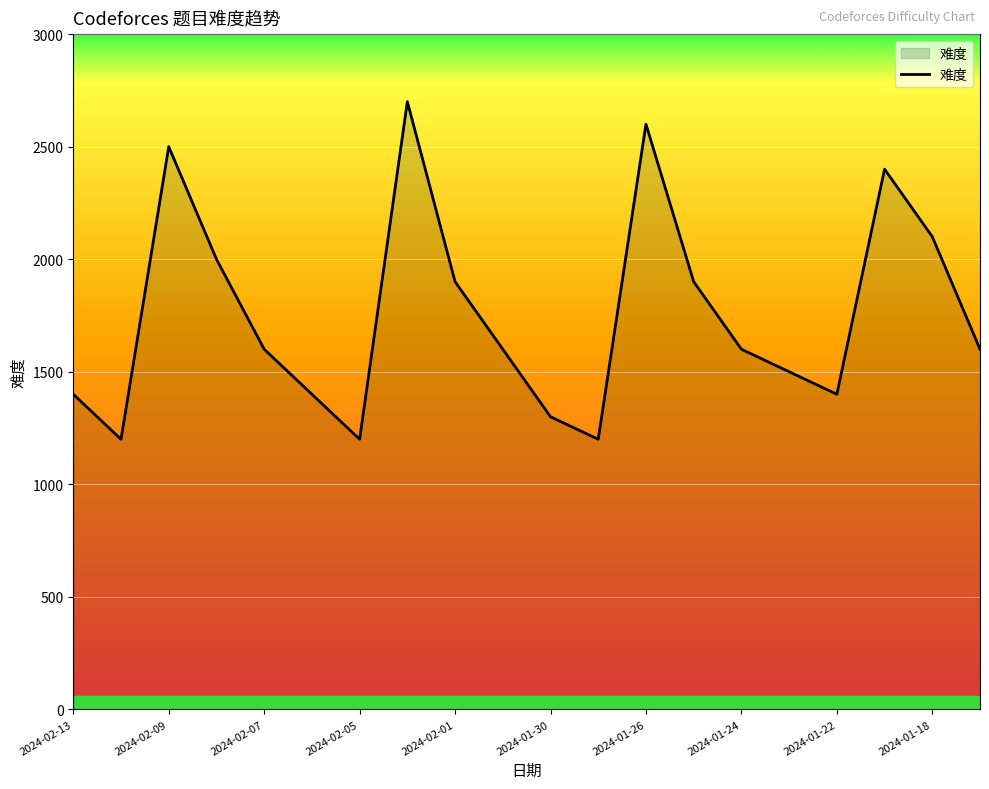

How many interior local valleys (lower than both neighbors) does the data have?

4